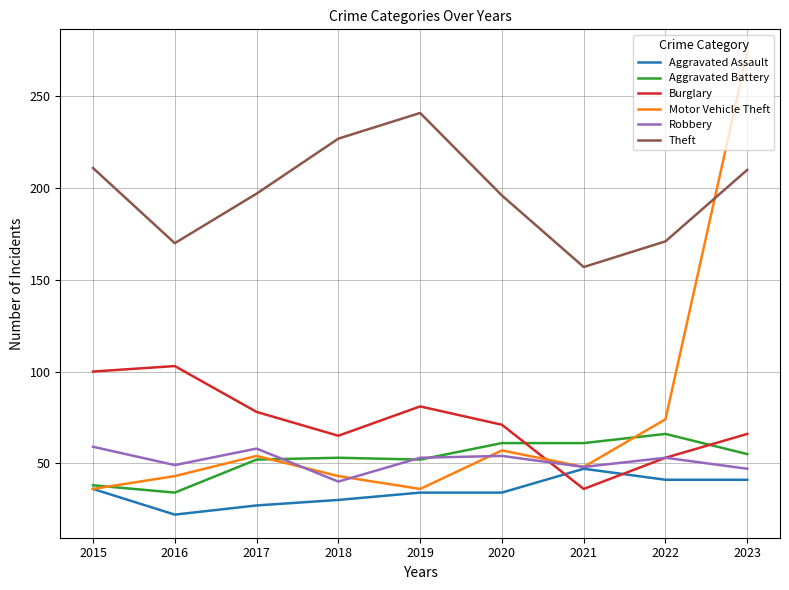

Is it true that Theft equals 125 at 2019?

False